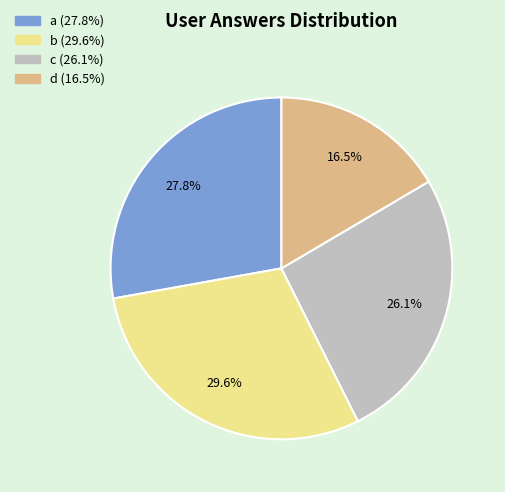

Rank the categories by value from lowest to highest.

d, c, a, b